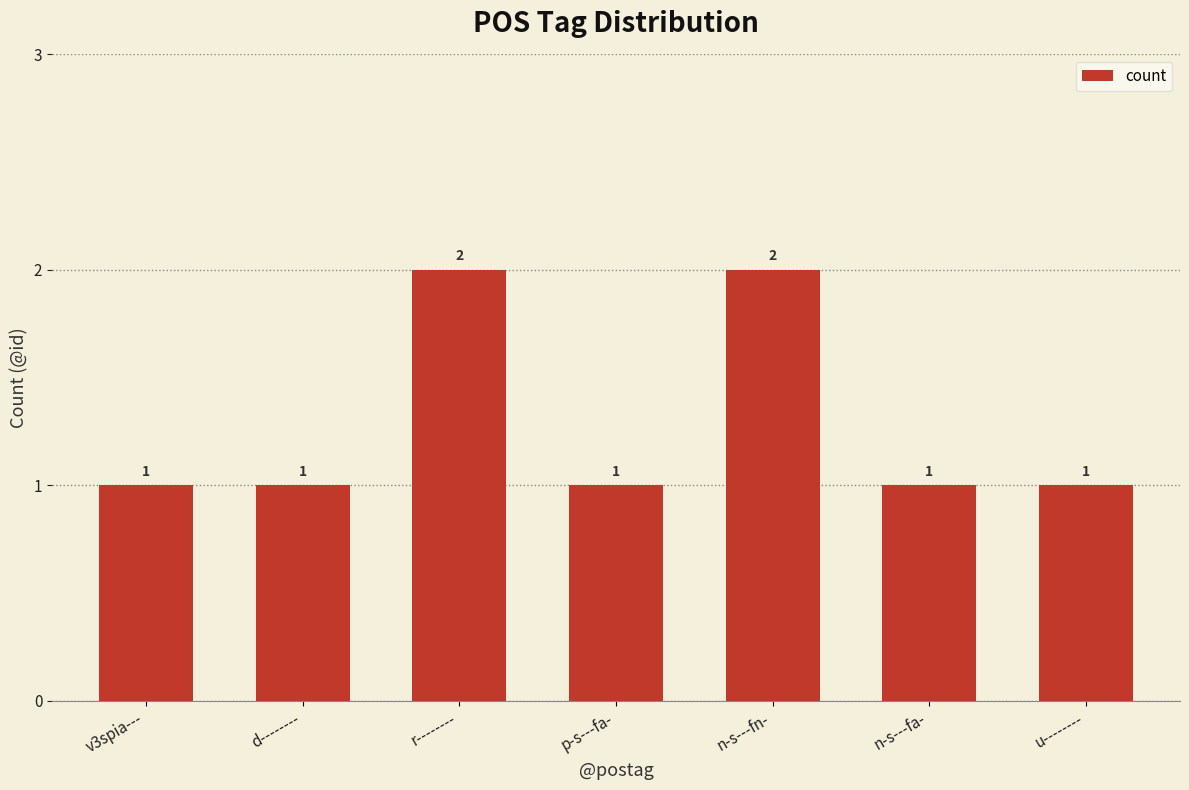

What position from the right is n-s---fn-?

3